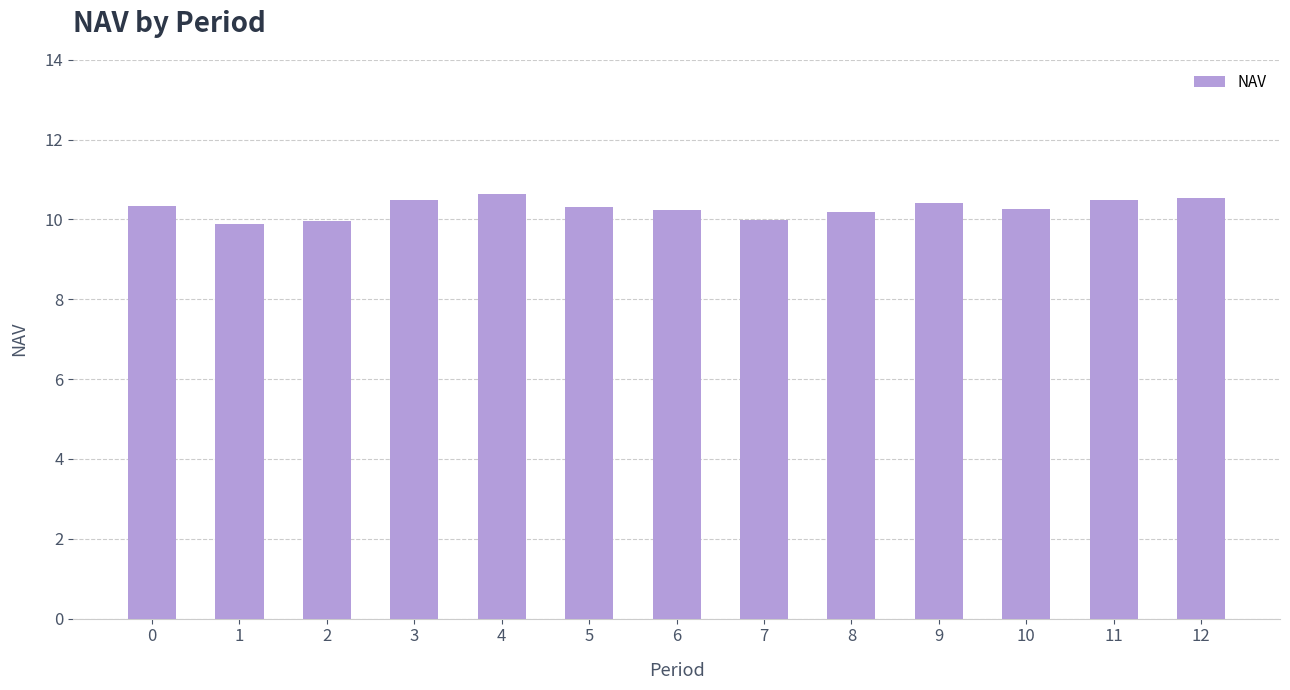

Is it true that the value at 1 is 4.2?

False